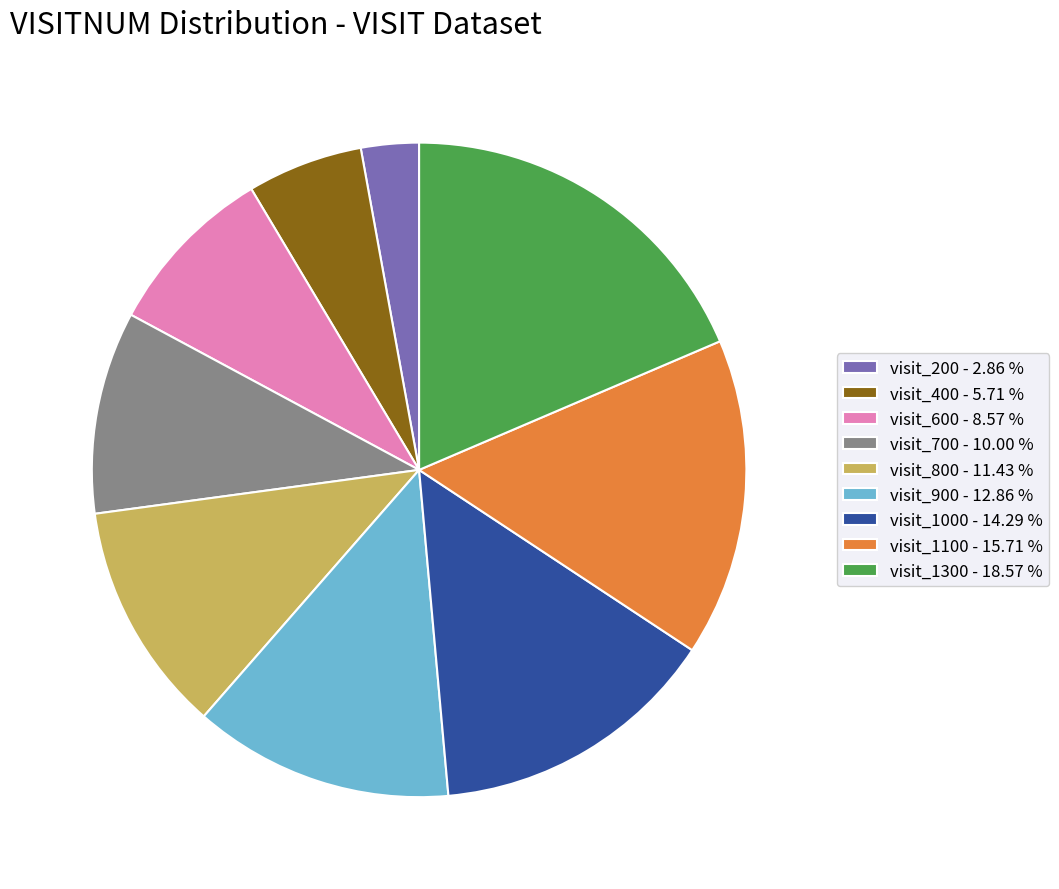

Is visit_600 - 8.57 % the majority of the pie?

No